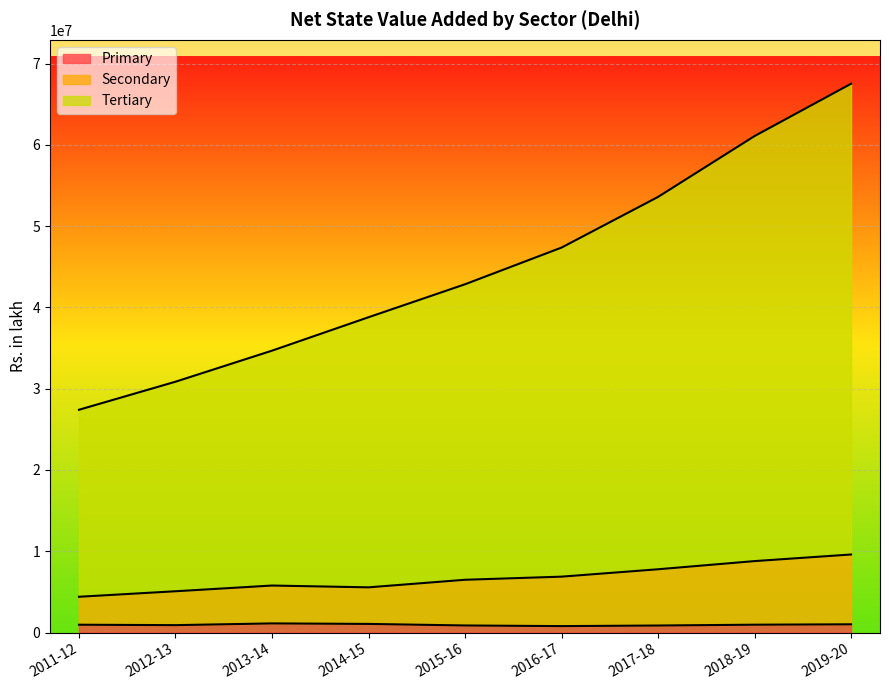

True or false: Primary and Secondary cross at least once.

False